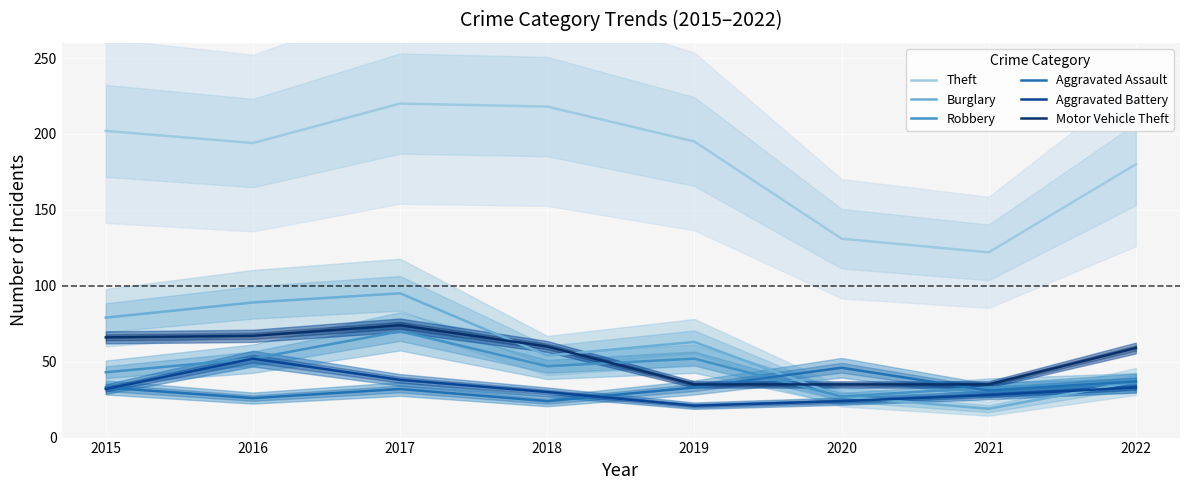

How many times do Burglary and Aggravated Assault cross each other?

1